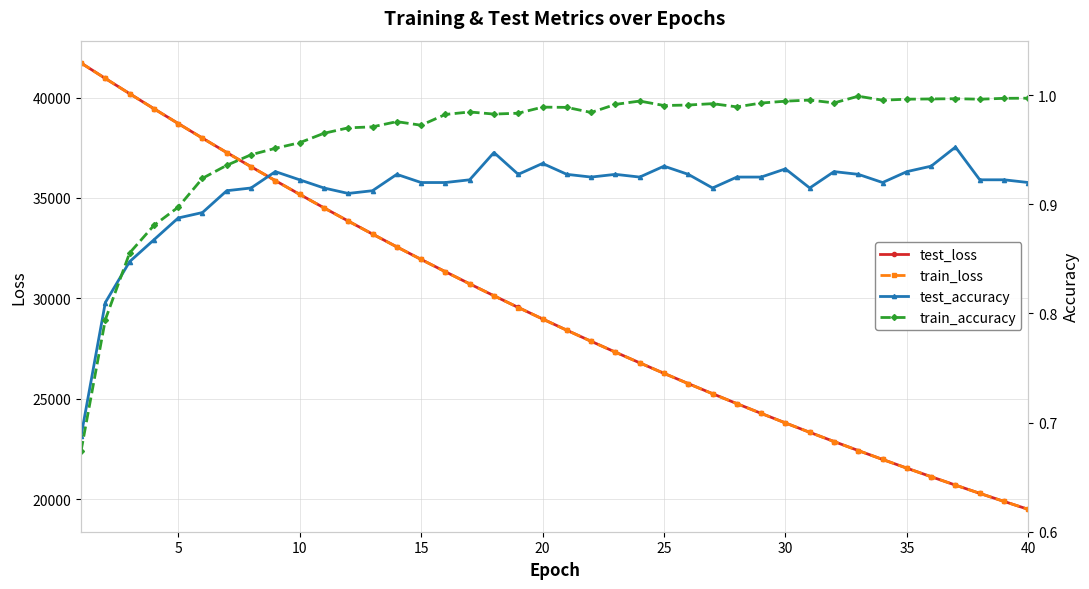

How many distinct data groups are displayed?

4